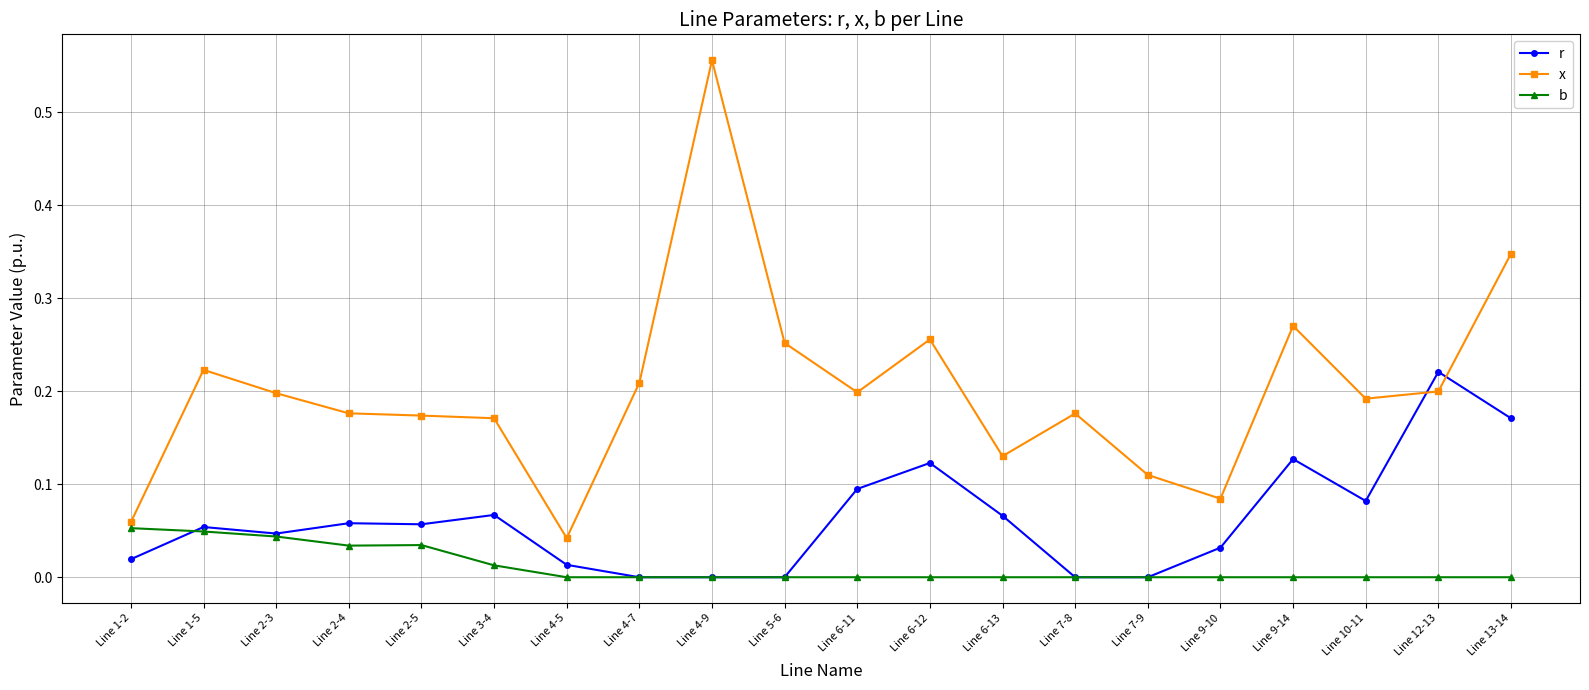

Rank the series by their maximum value, from highest to lowest.

x, r, b